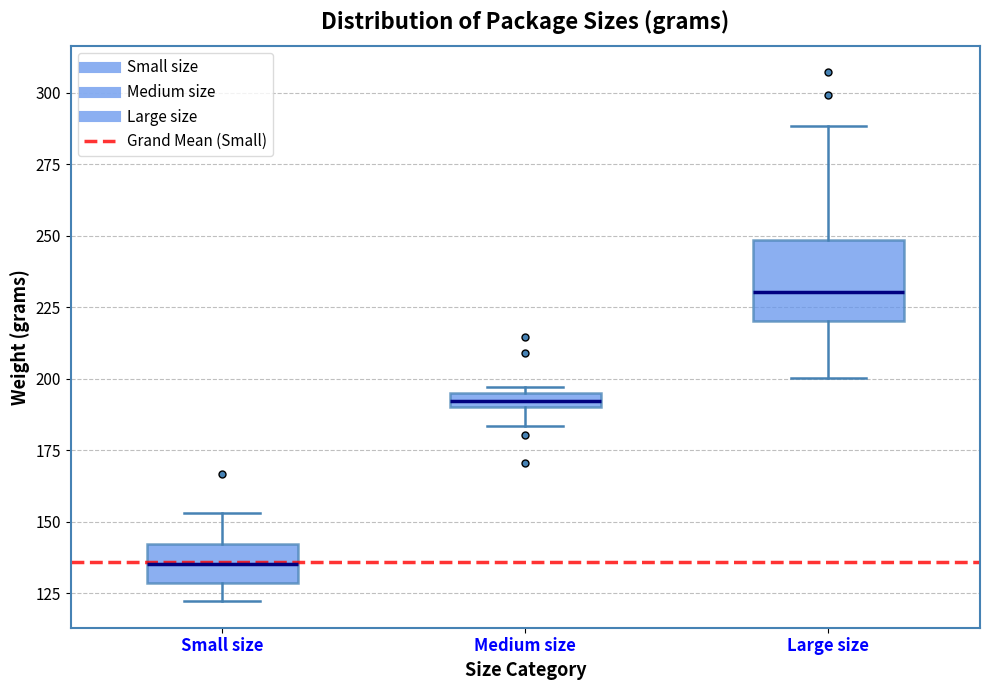

Which box is the tallest, from its lower edge to its upper edge?

Large size